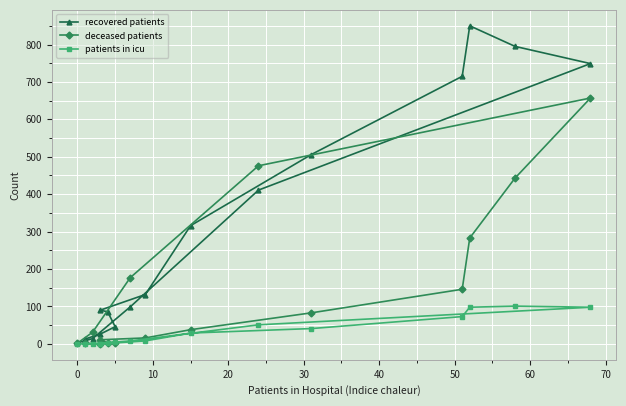

True or false: deceased patients and patients in icu intersect in this chart.

True